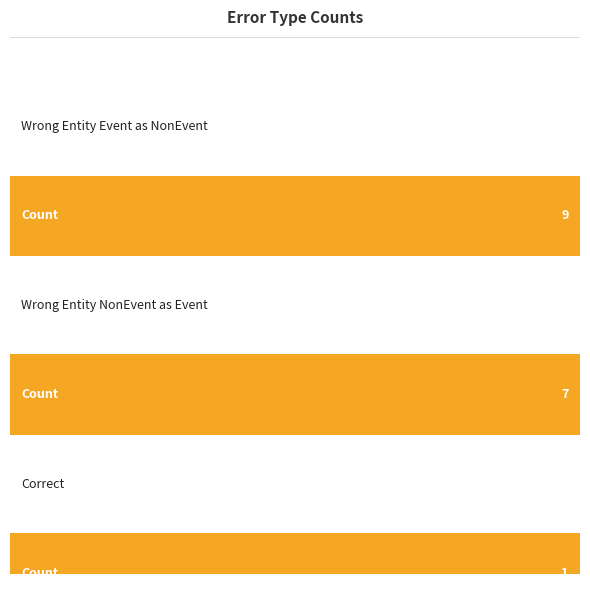

How many distinct data groups are displayed?

1